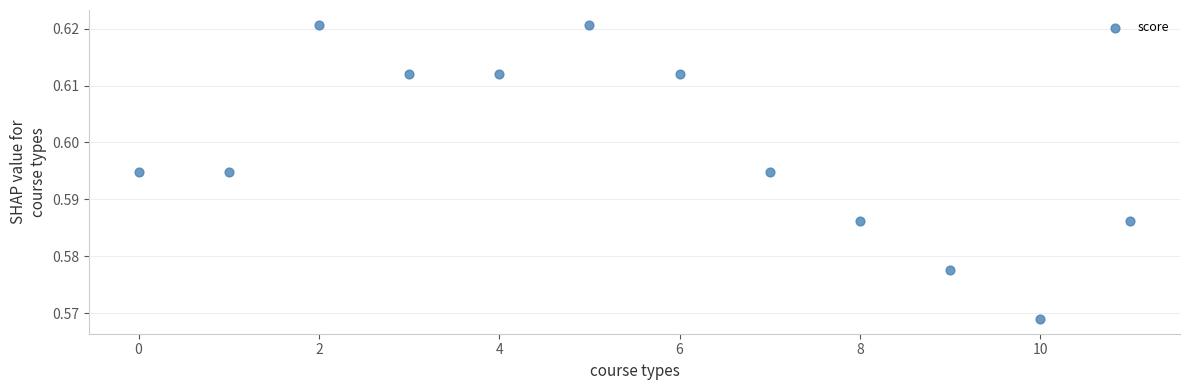

How many data points are displayed?

12